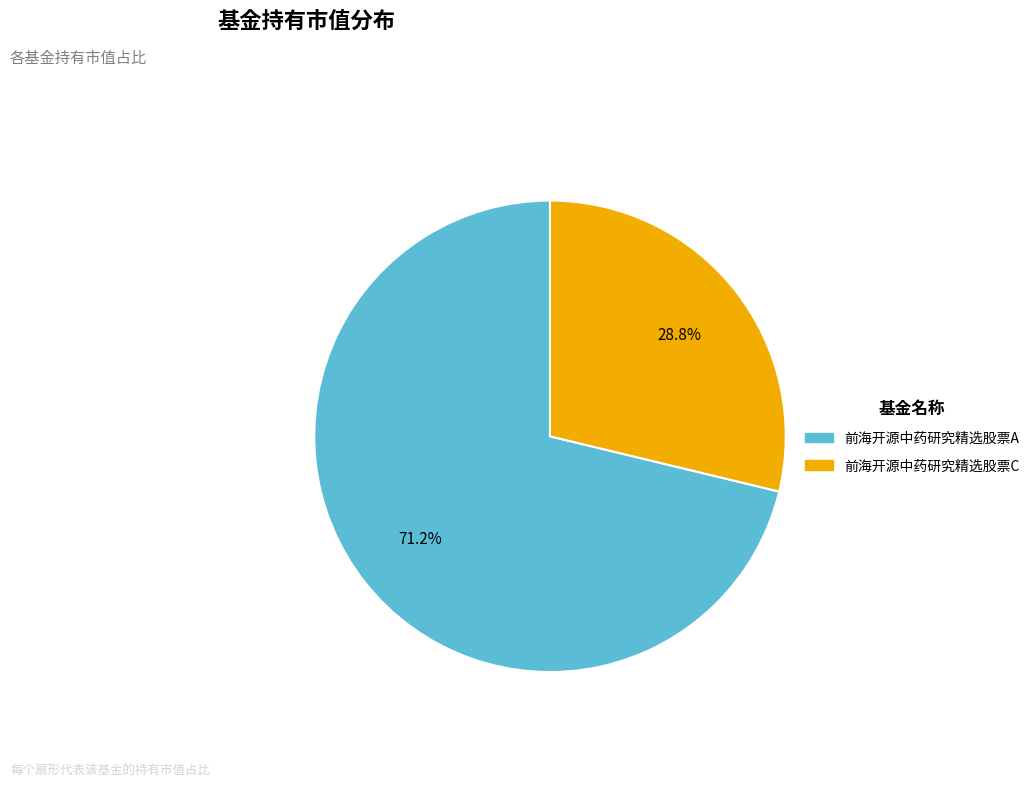

Which slice is the largest?

前海开源中药研究精选股票A